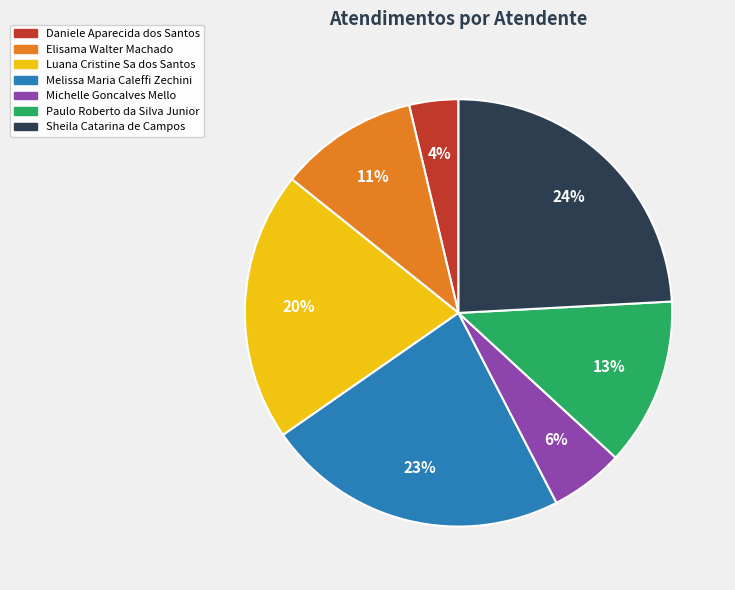

How many segments does this pie chart have?

7